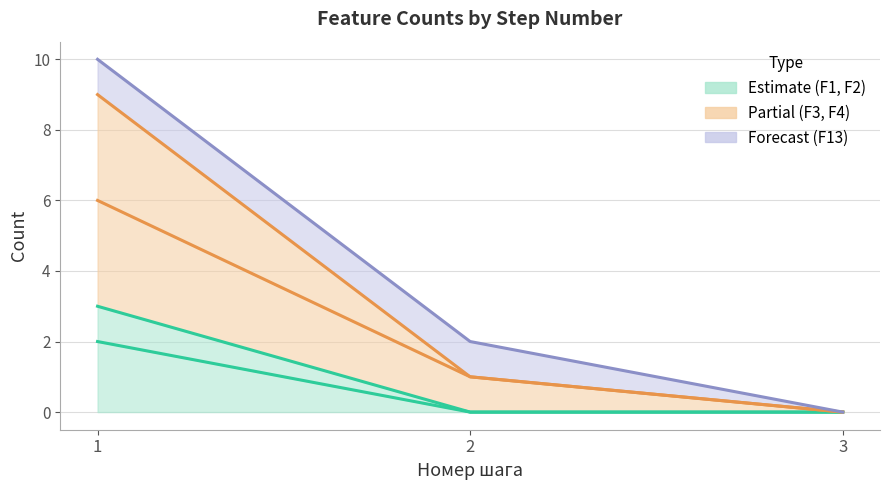

Which series changed the most between 1 and 3?

F3